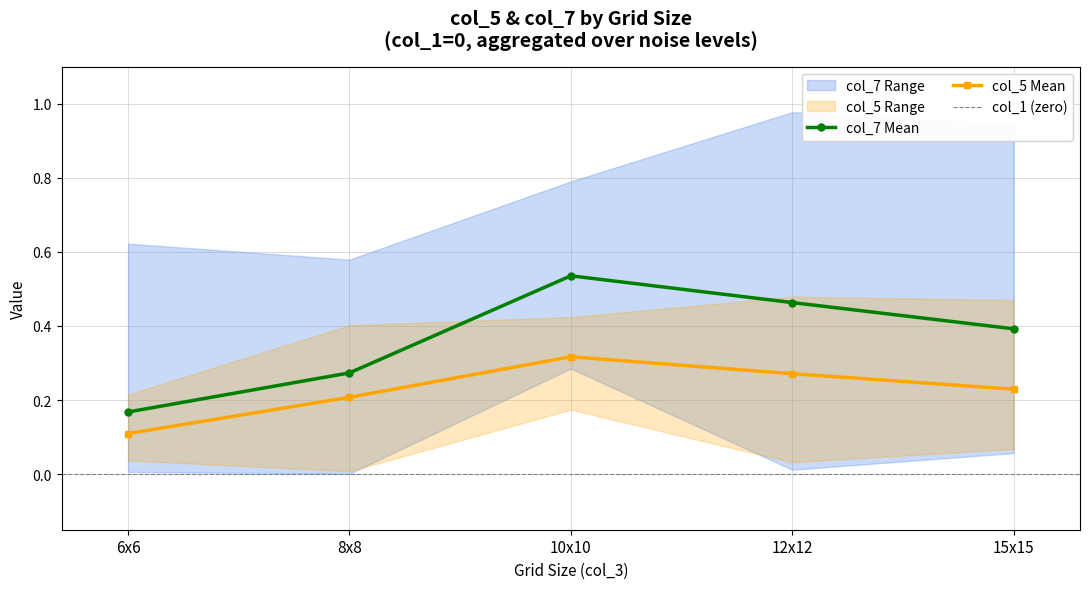

At which label does col_1 reach its peak?

6x6